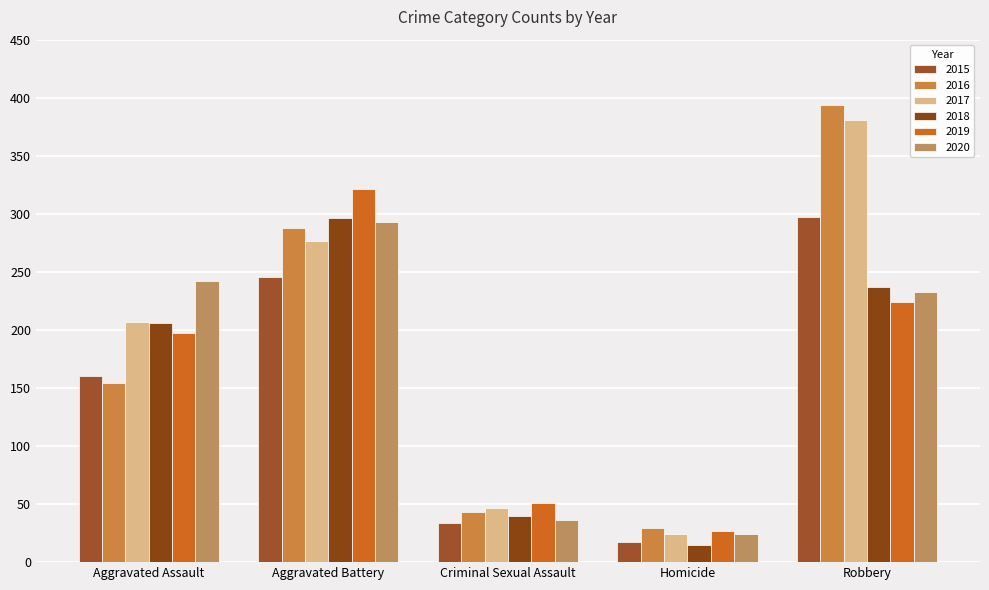

Count the number of data series in this chart.

6